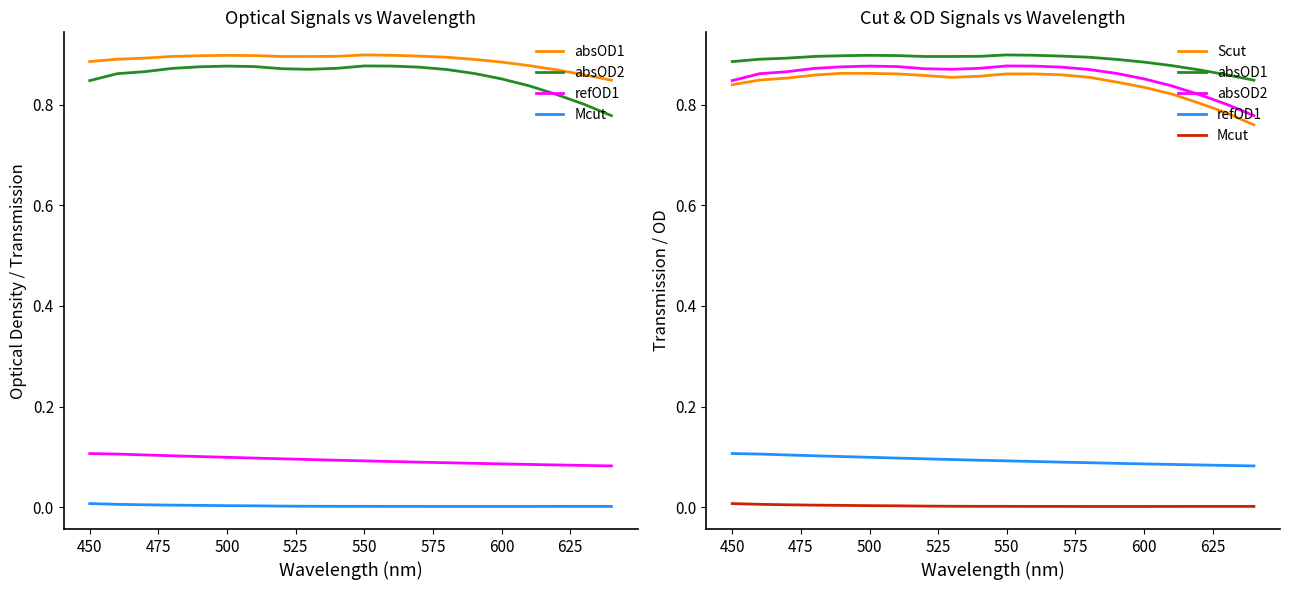

The refOD1 series shows 0.1 at 450. True or false?

True